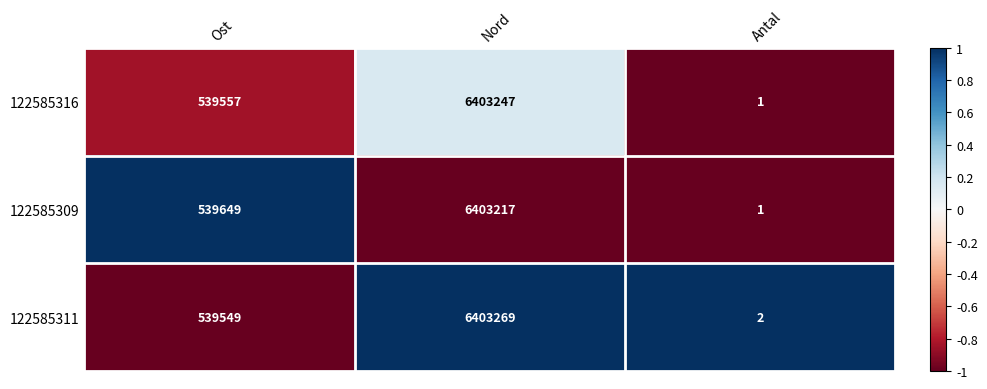

Reading left to right, extract all data points from this chart.

122585316: 539557	6403247	1
122585309: 539649	6403217	1
122585311: 539549	6403269	2